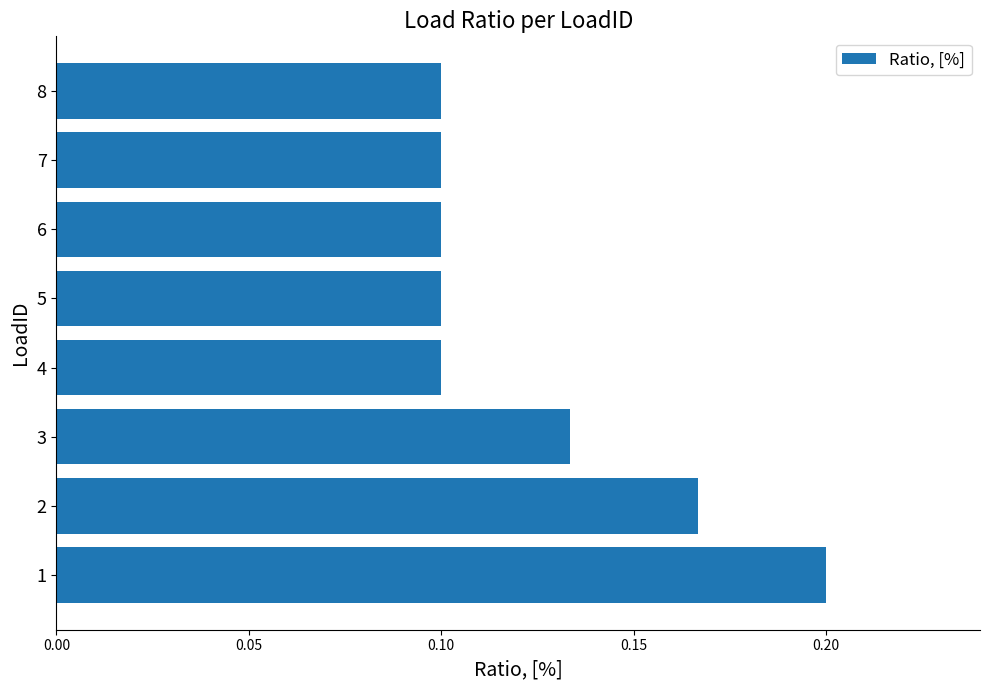

How many values are between 0 and 1?

8